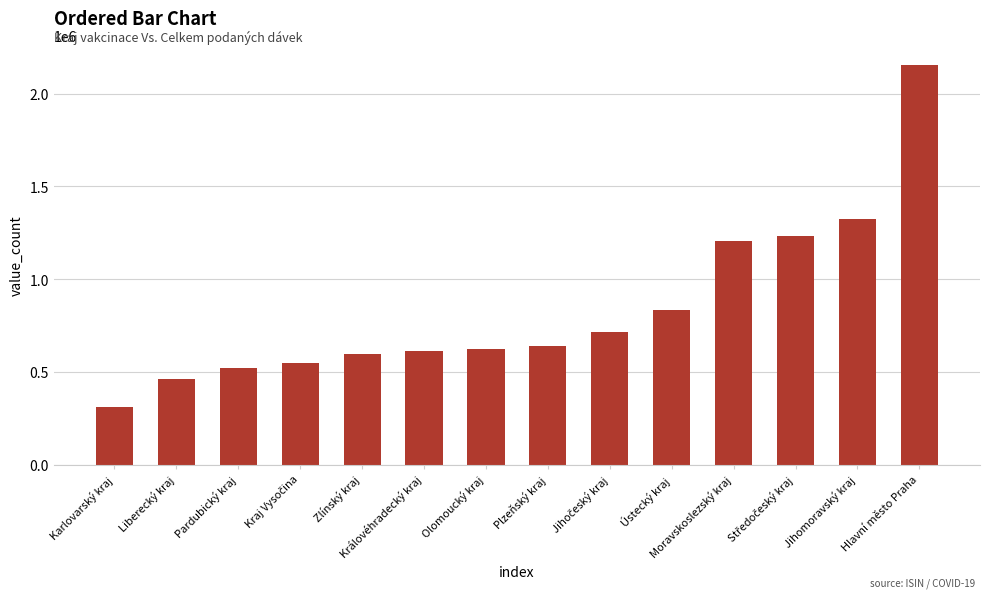

What is the sum of all values?

11775160